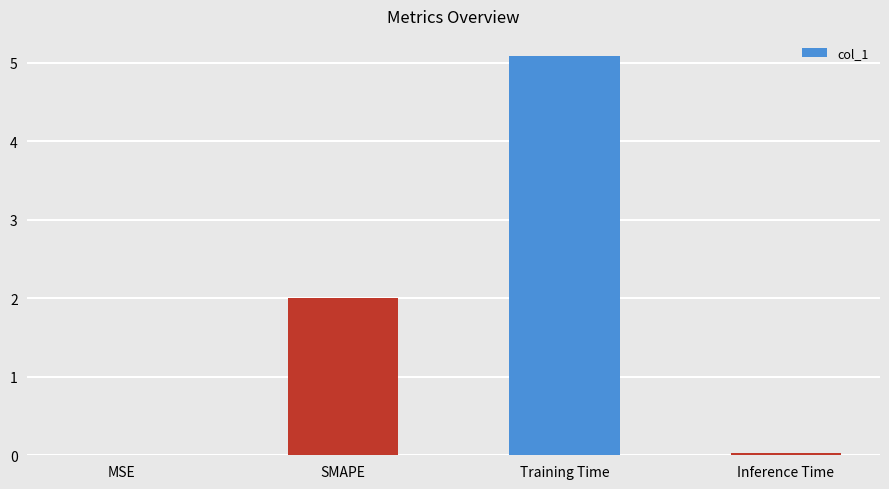

What is the average value?

1.8